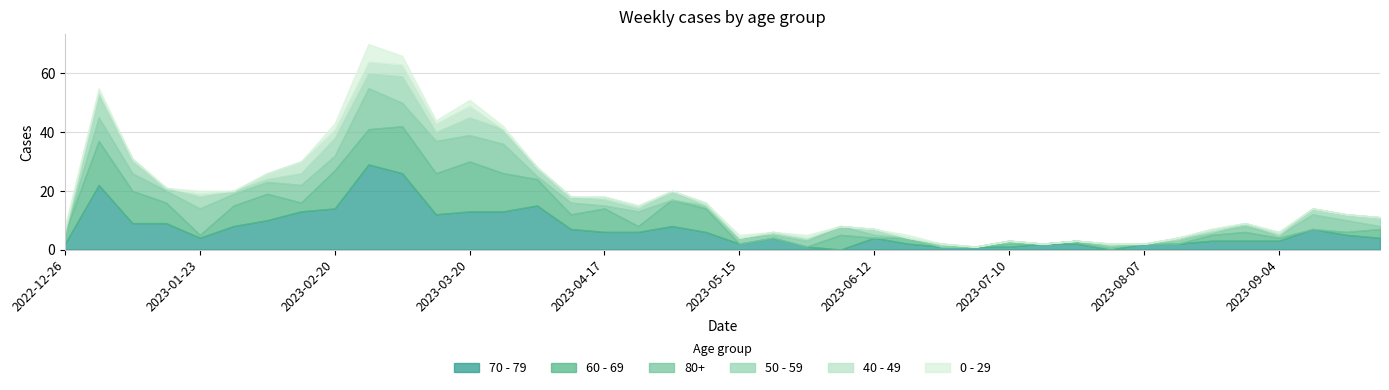

What are all the series names shown in the legend?

70 - 79, 60 - 69, 80+, 50 - 59, 40 - 49, 0 - 29